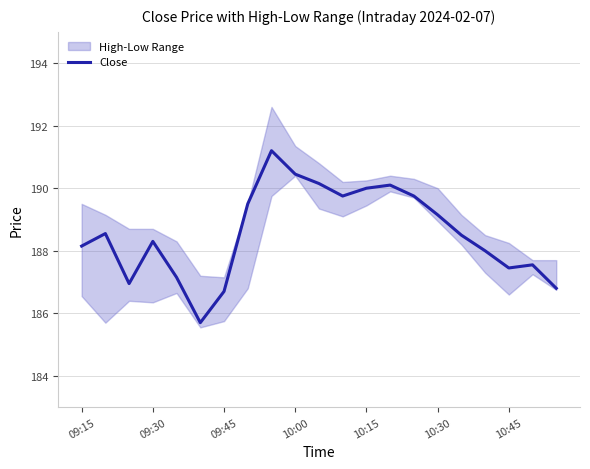

Is it true that Close equals 38.3 at 10:00?

False